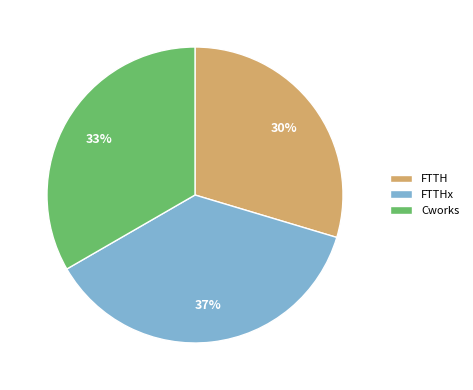

Which has a higher value, FTTHx or FTTH?

FTTHx